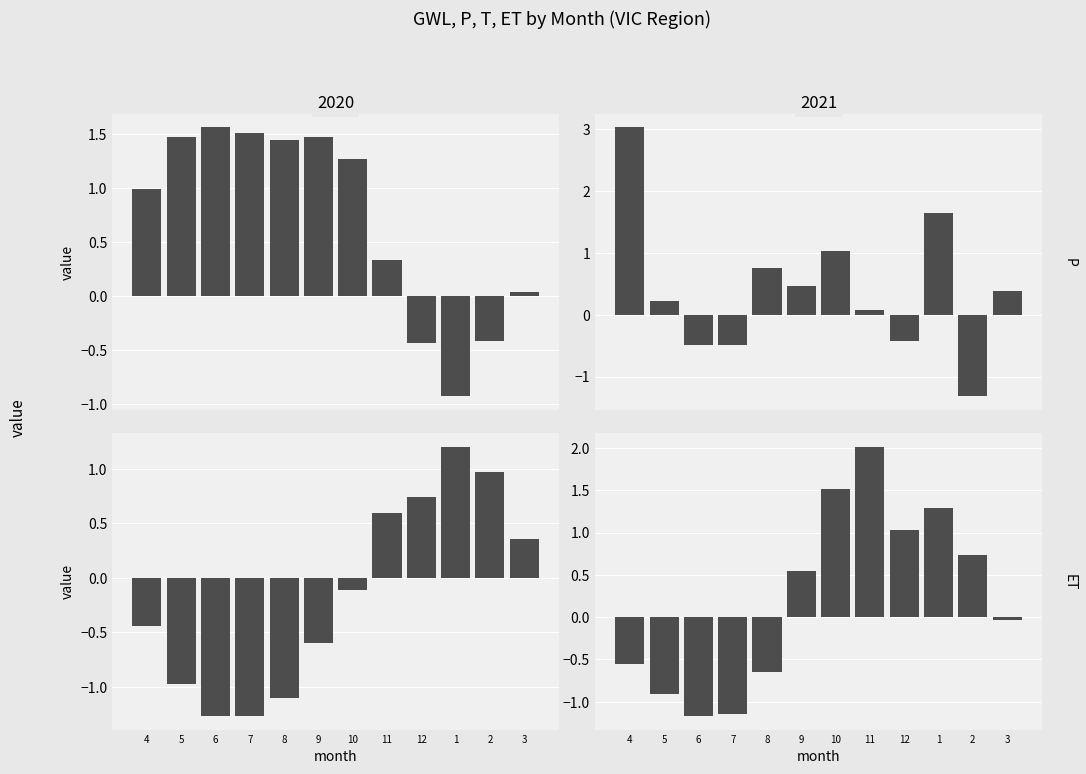

How many categories are shown in the chart?

12